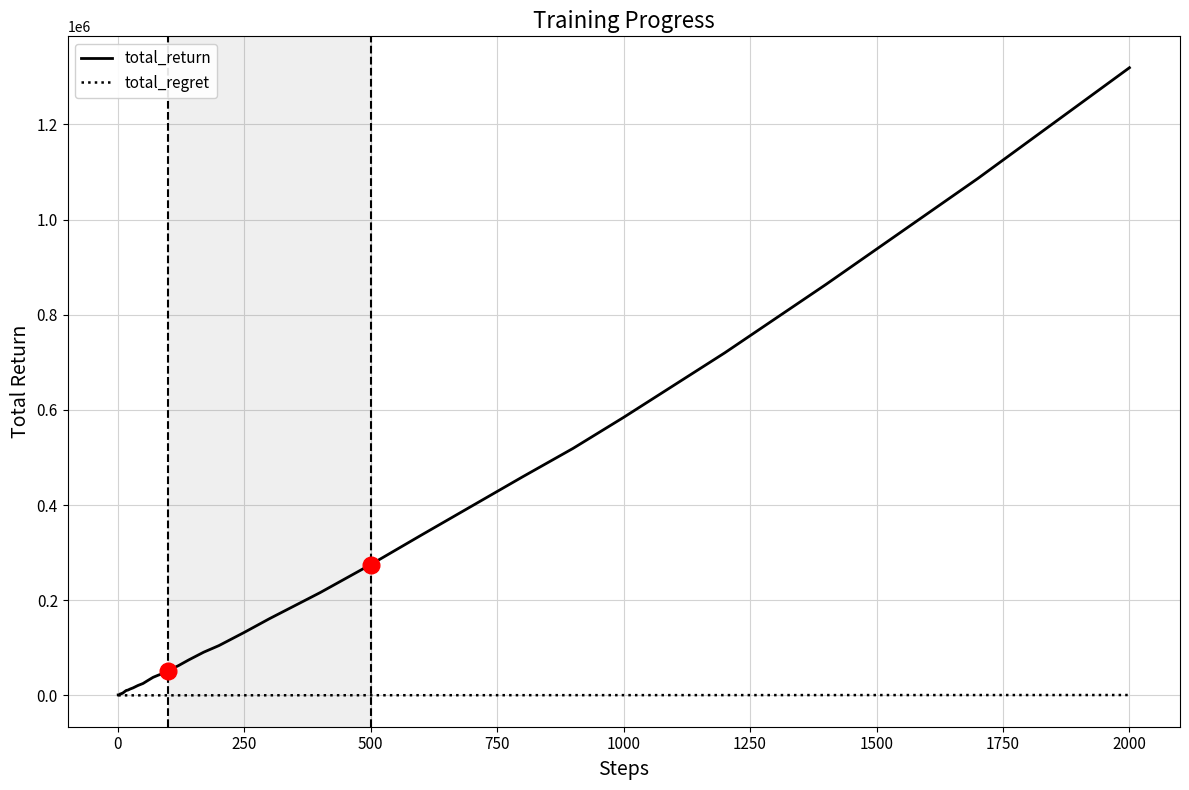

Which series has the largest total across all categories?

total_return